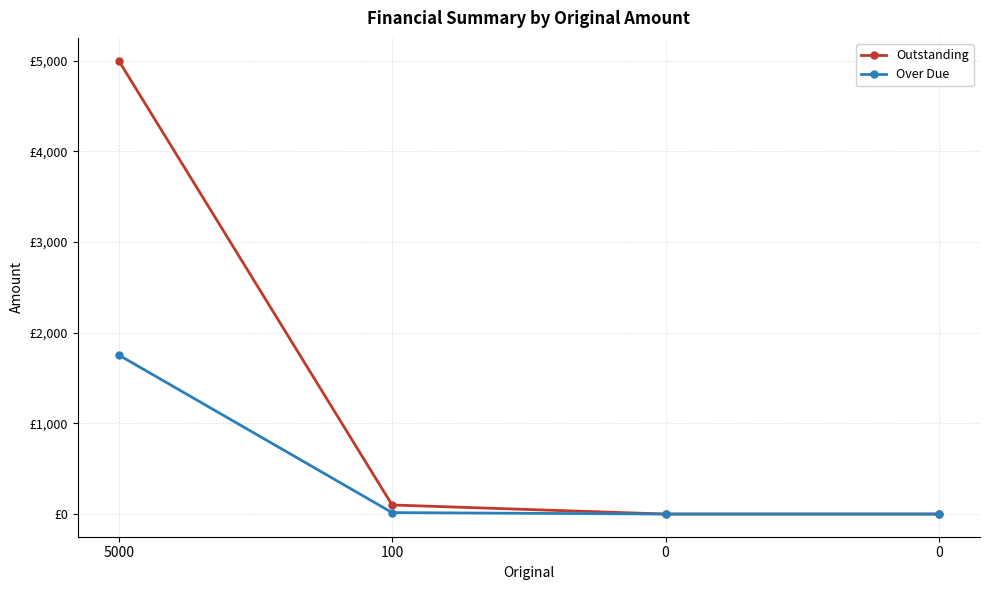

What is the maximum value for Outstanding?

5000.0